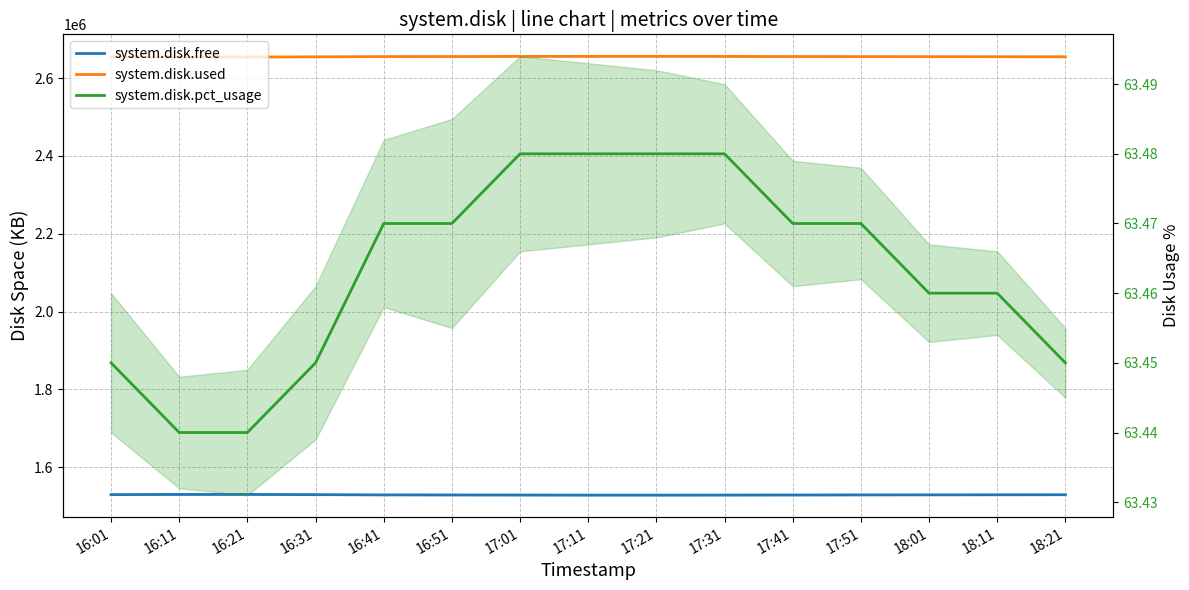

True or false: system.disk.pct_usage has a value of 63.5 at 17:41.

True